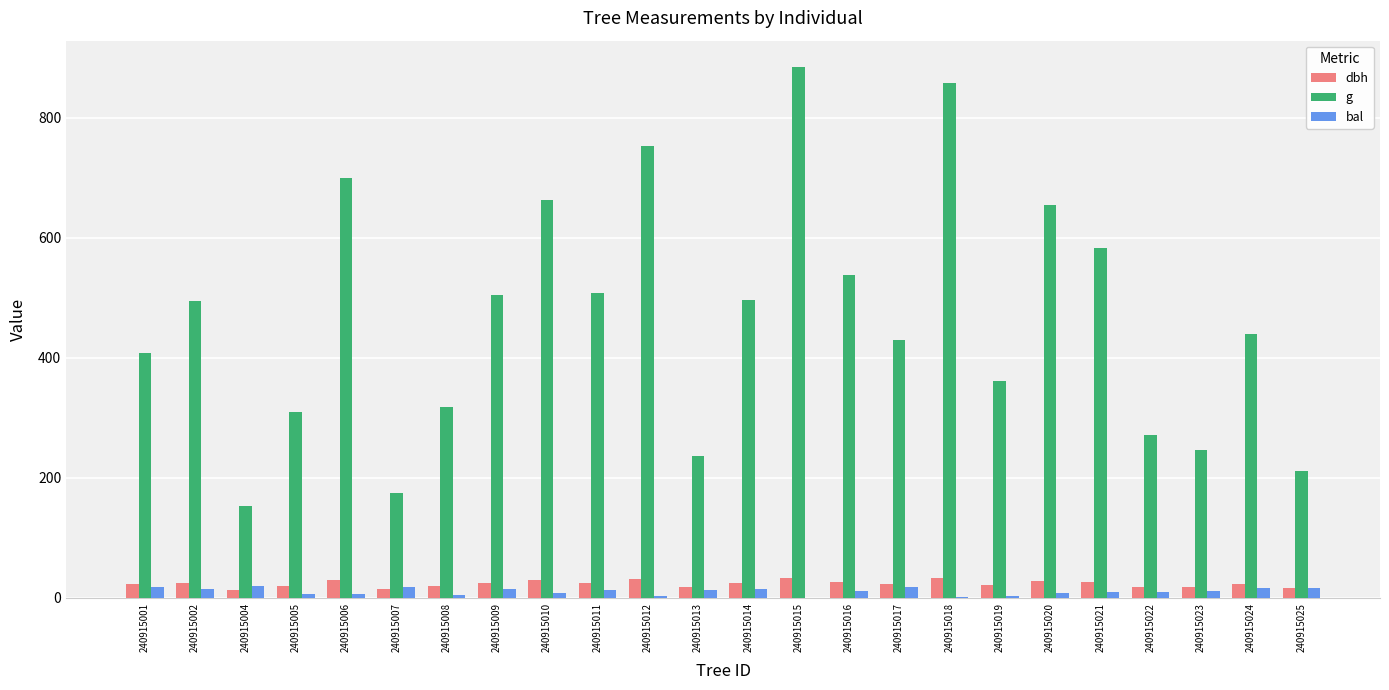

The value of dbh at 240915009 is 25.4. True or false?

True